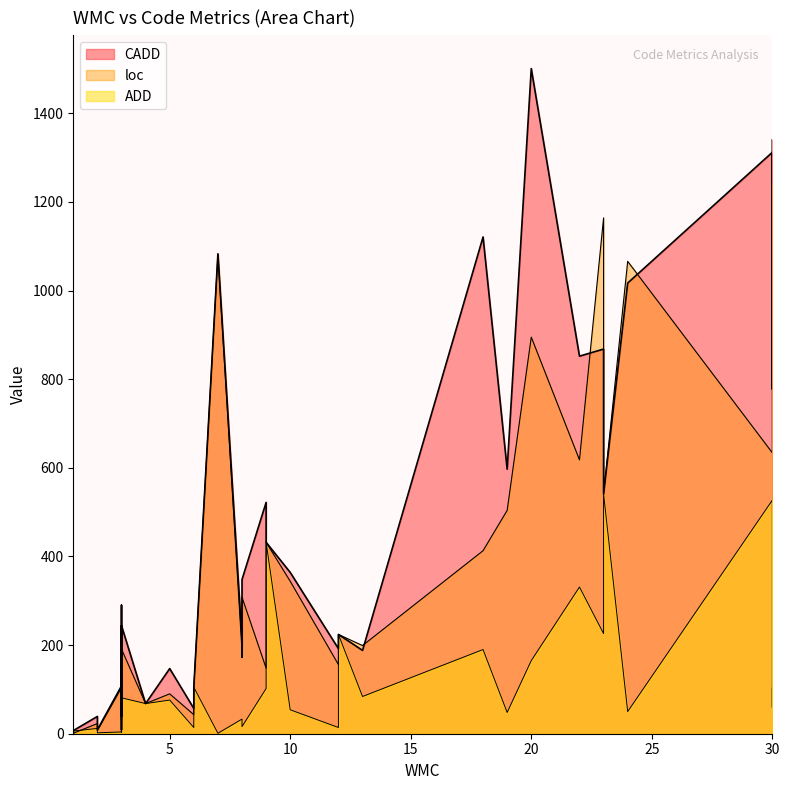

At which label is ADD closest to 271?

23